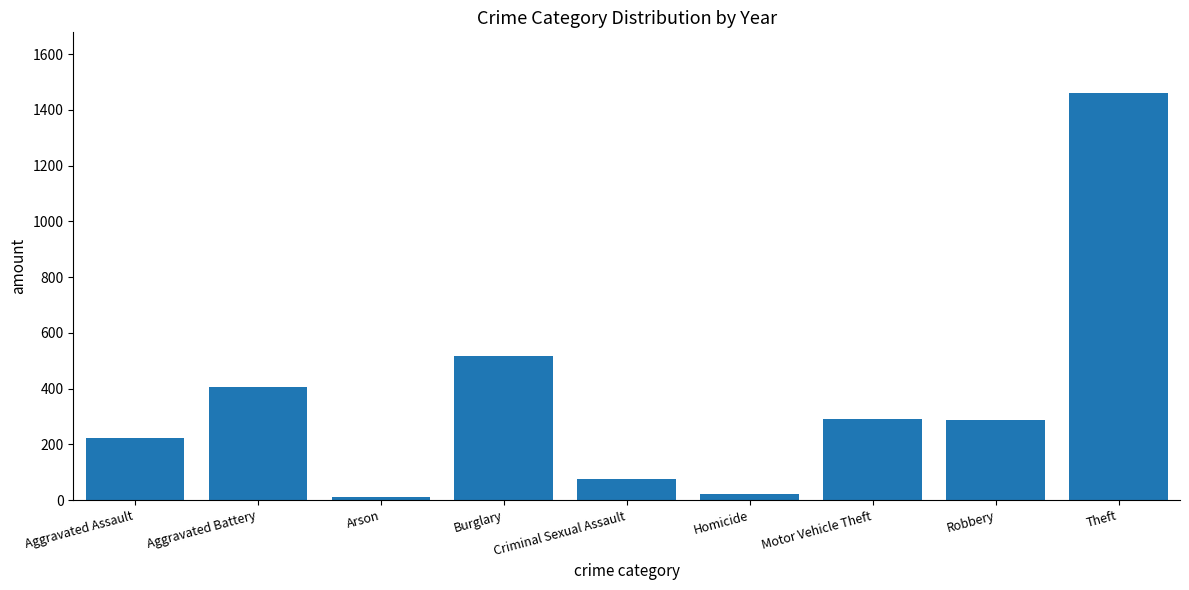

What is the label of the 6th bar from the left?

Homicide